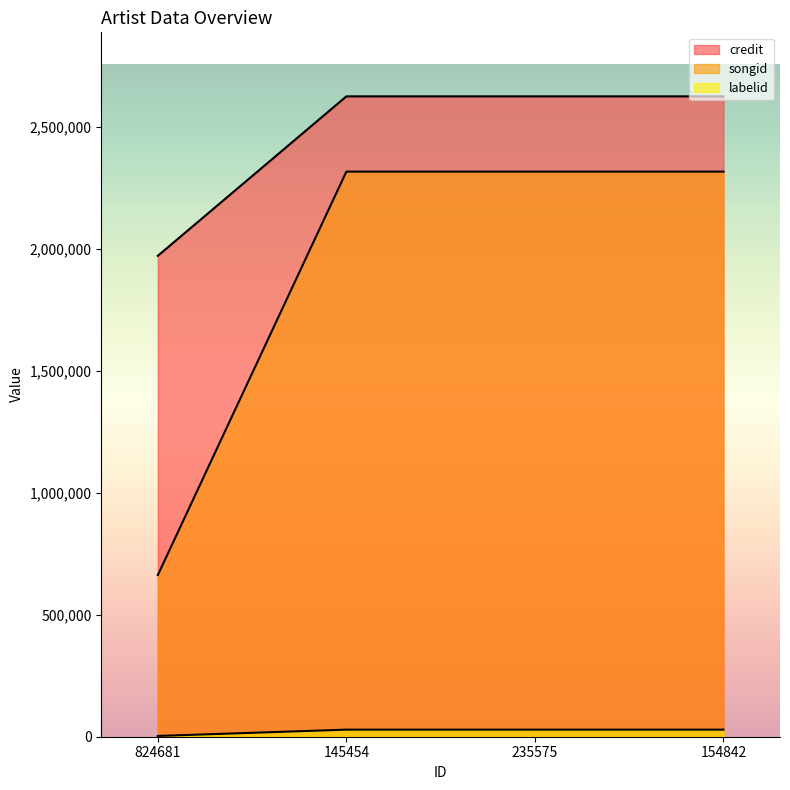

True or false: credit and songid intersect in this chart.

False